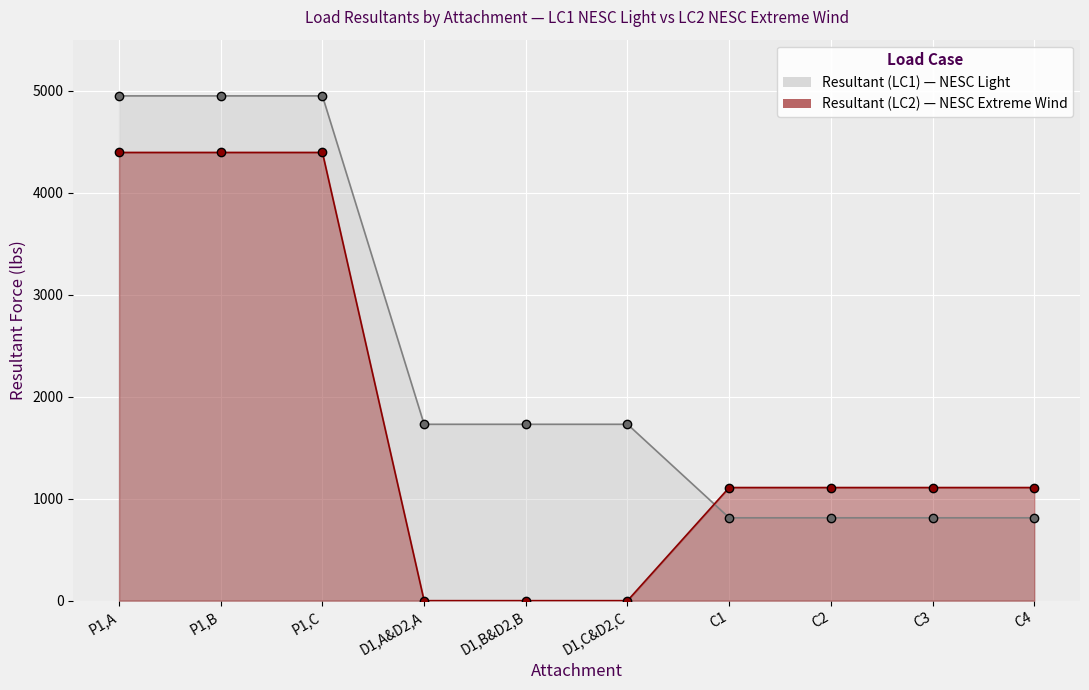

How many values in Resultant (LC2) are above zero?

7